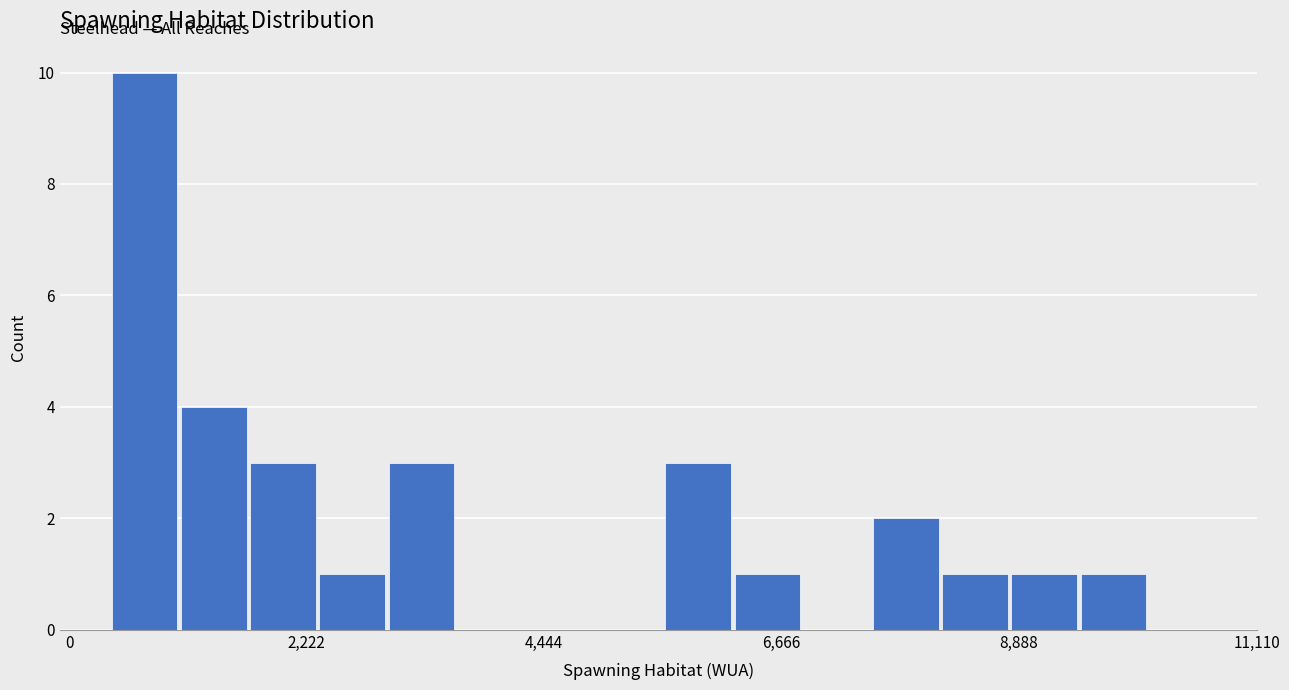

Around what value on the x-axis is the tallest bar? Give the approximate position of its centre, as read against the axis.

500